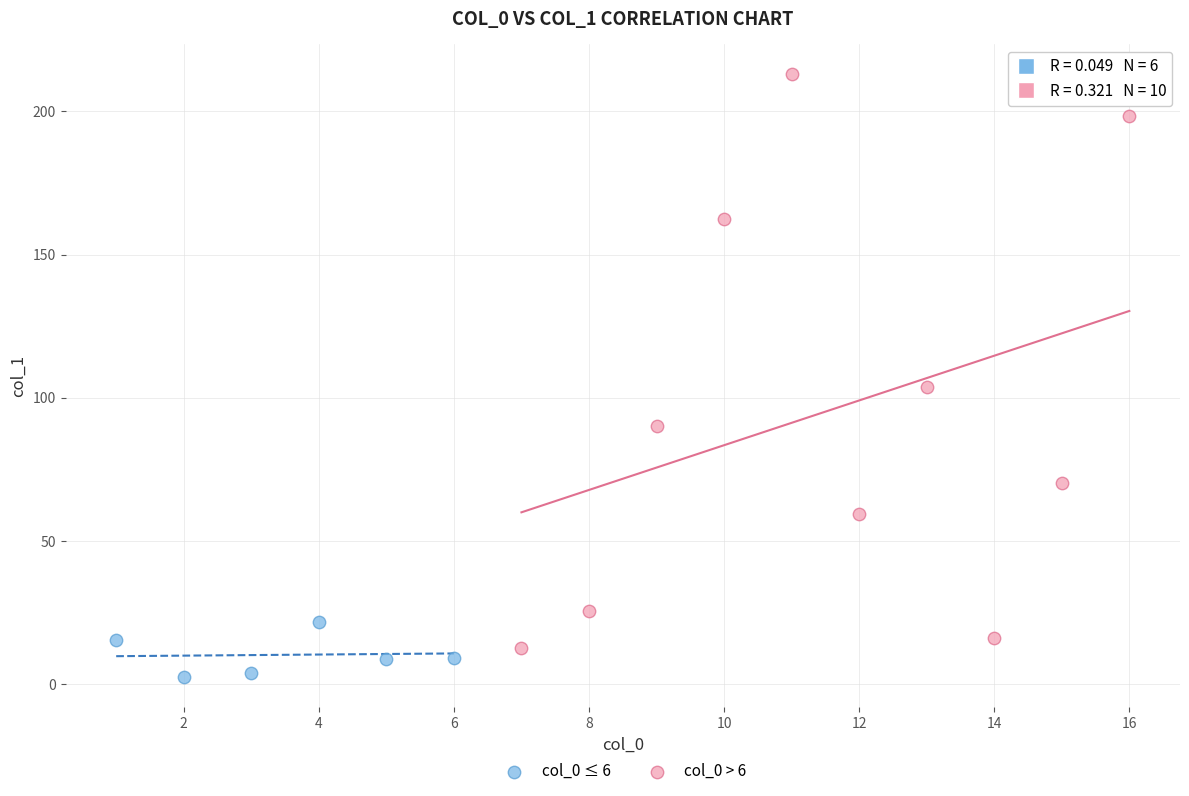

Which series has the widest spread of Y values?

col_0 > 6